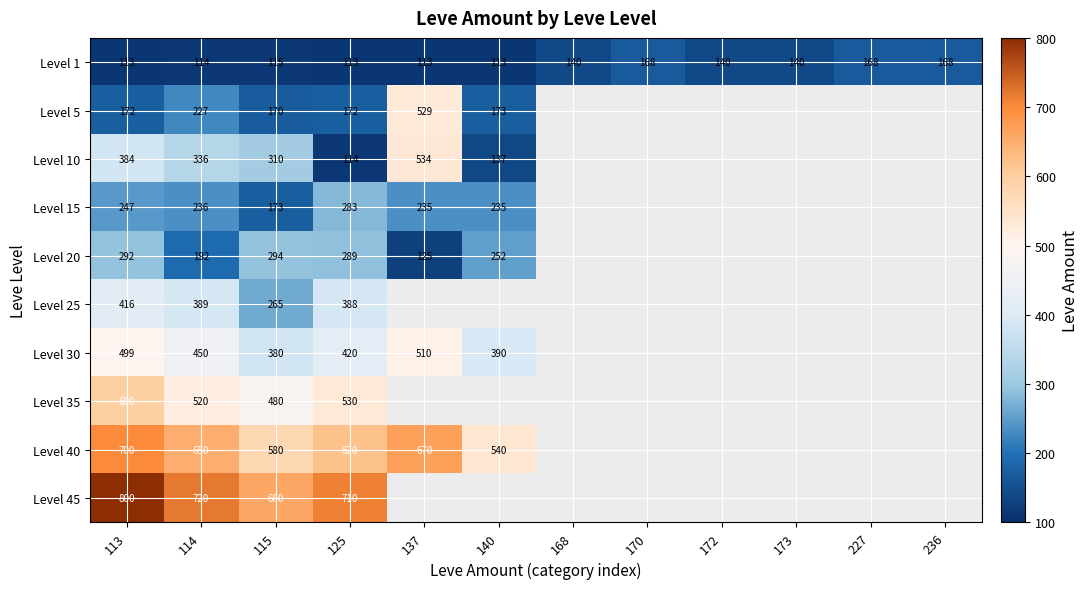

How many categories are shown in the chart?

12